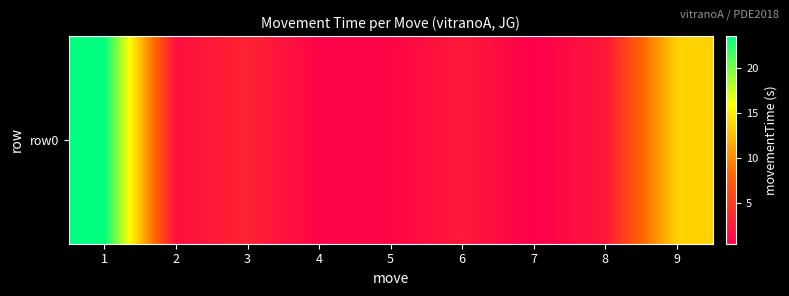

Where is the data nearest to the value 11?

9